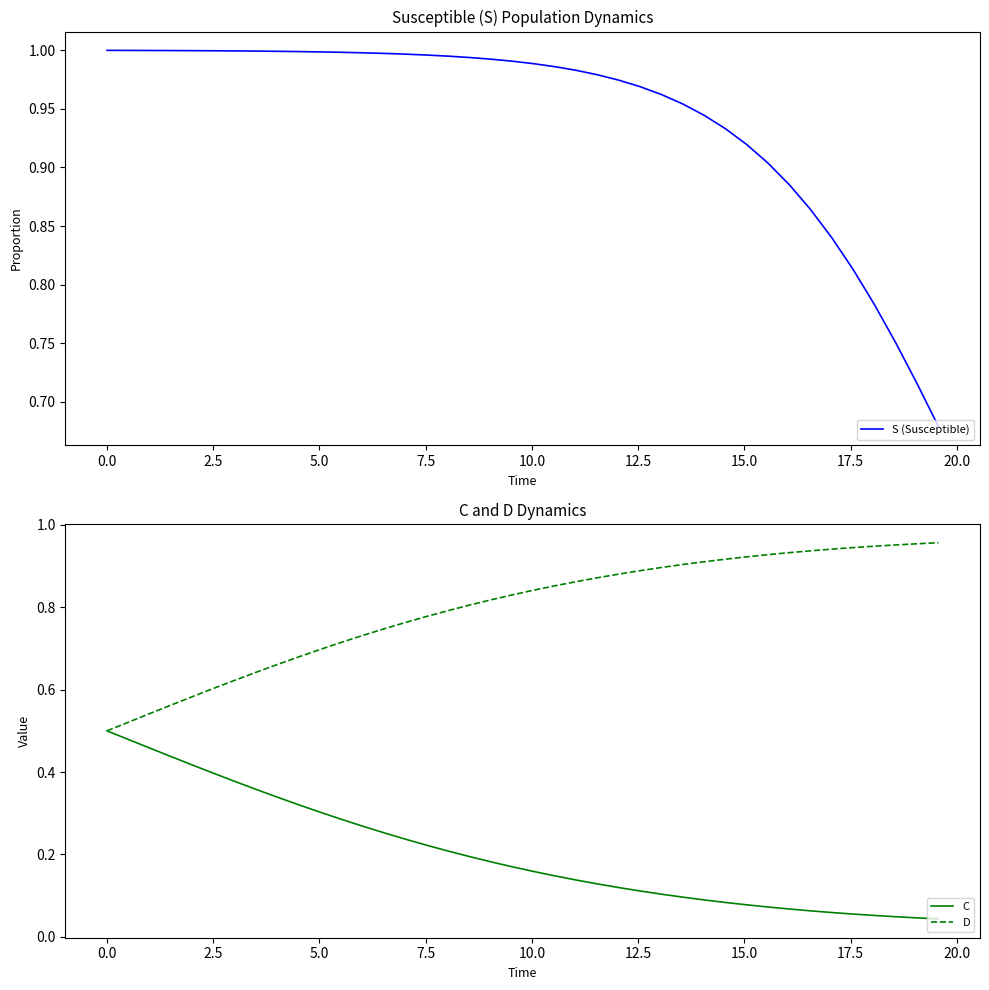

What is the difference between the maximum and second lowest values in the C series?

0.5